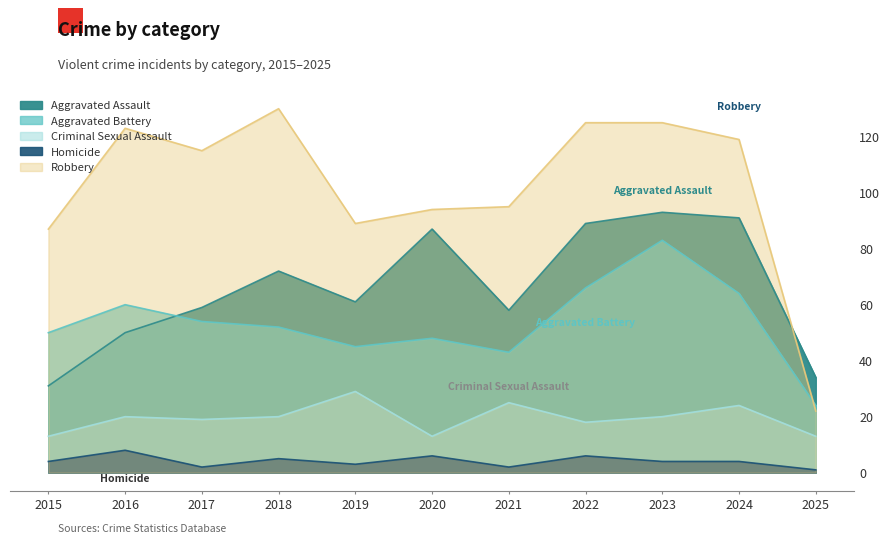

What is the value of the Homicide point at the 11th from the left?

1